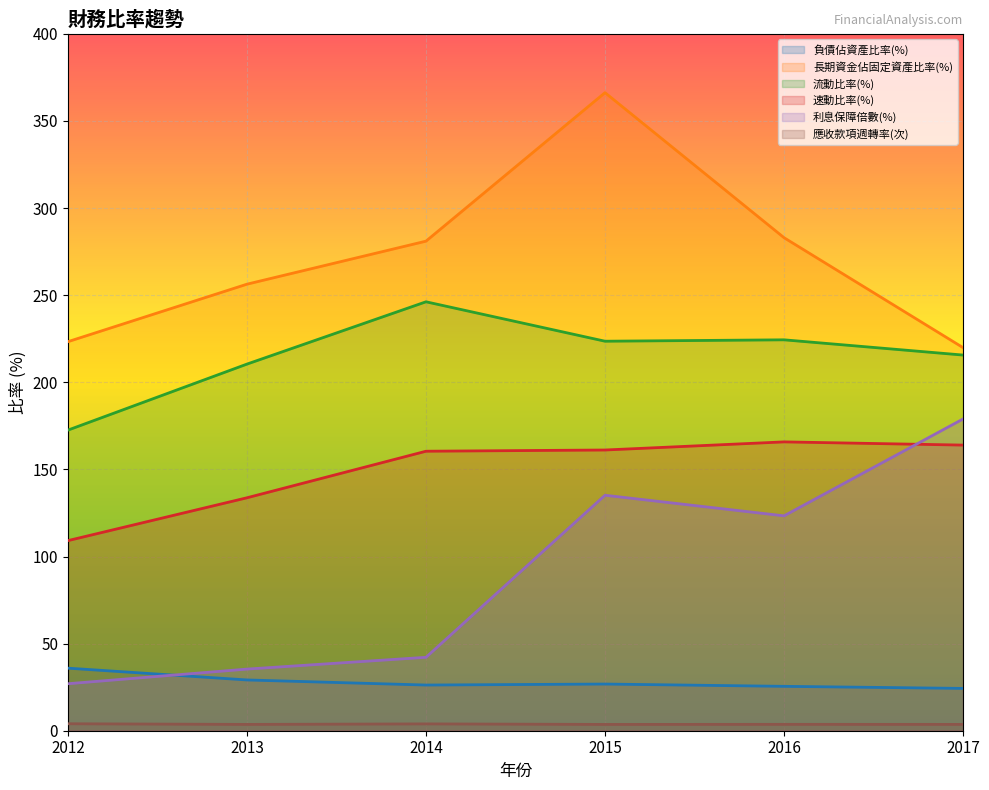

Between 2012 and 2017, which series saw the biggest shift?

利息保障倍數(%)